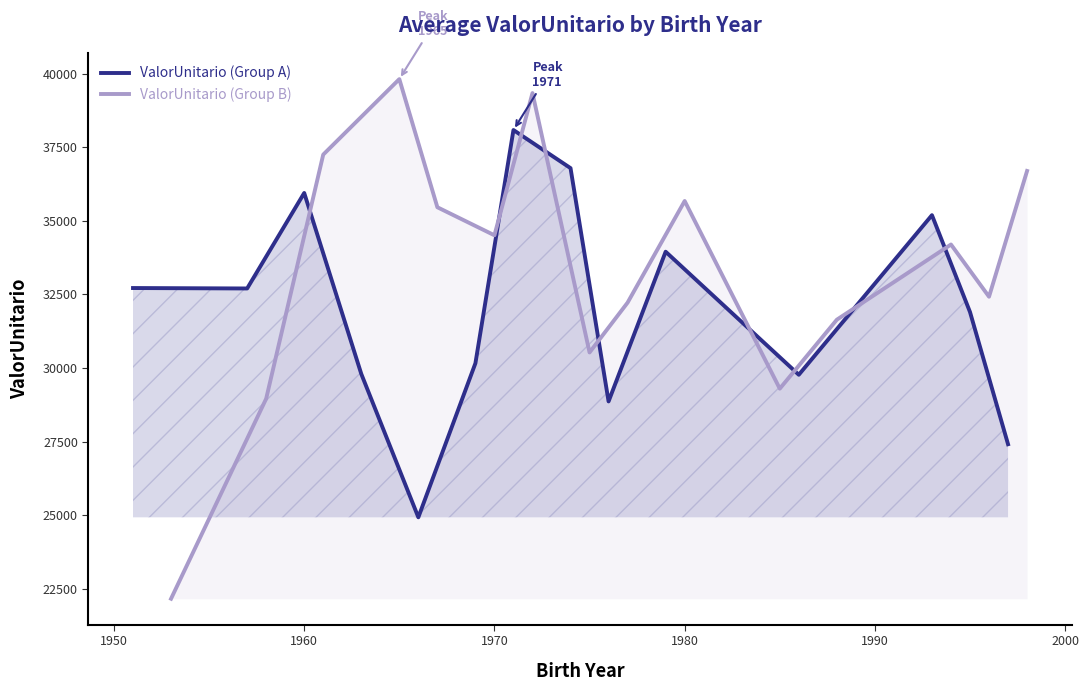

Count the number of categories in the chart.

15